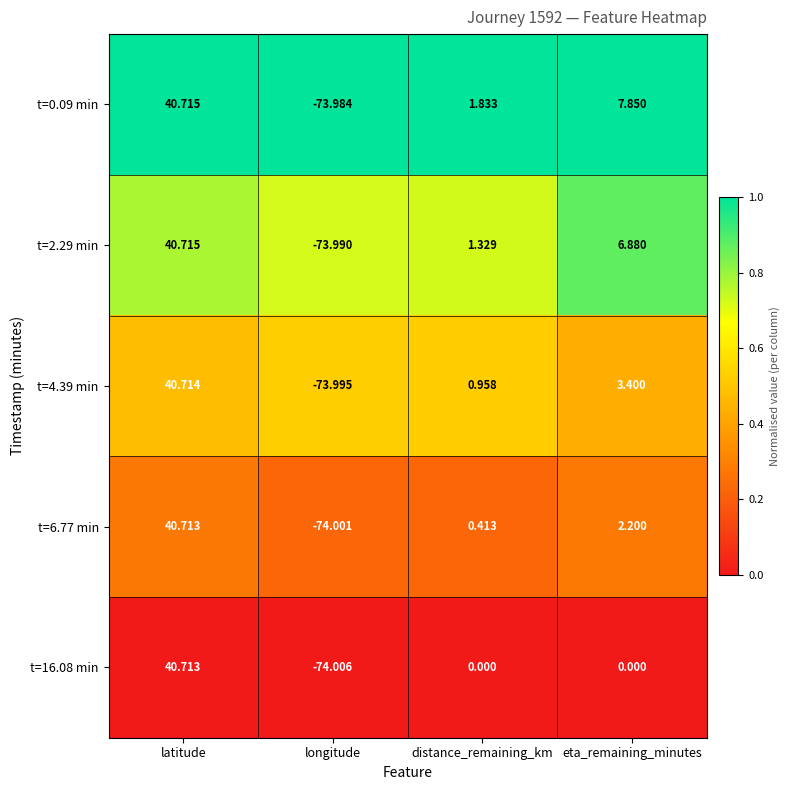

List the labels in order of t=0.09 min value, smallest first.

longitude, distance_remaining_km, eta_remaining_minutes, latitude